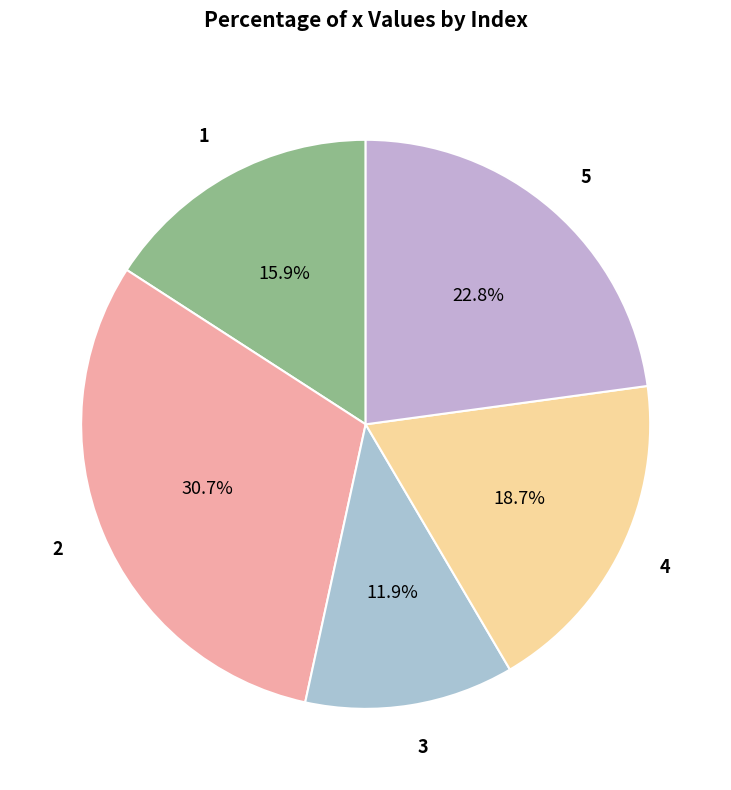

Which category has the biggest portion of the pie?

2